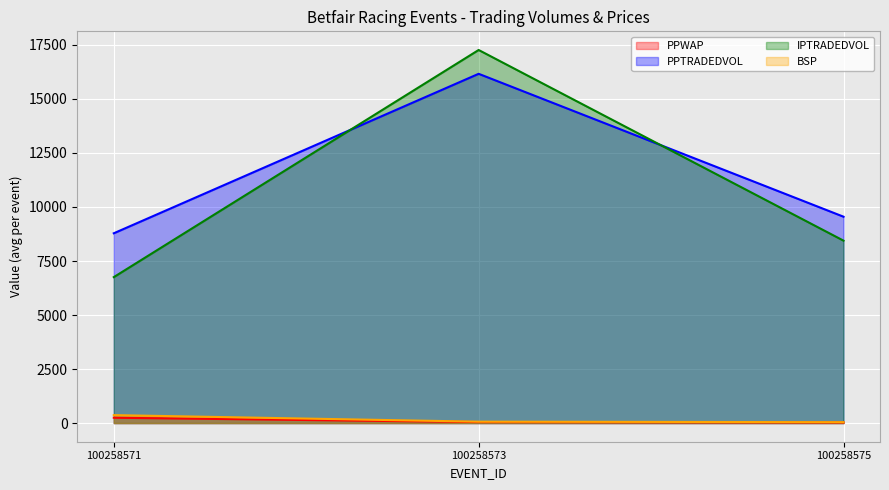

What is the sum of the BSP values at 100258571 and 100258575?

409.3